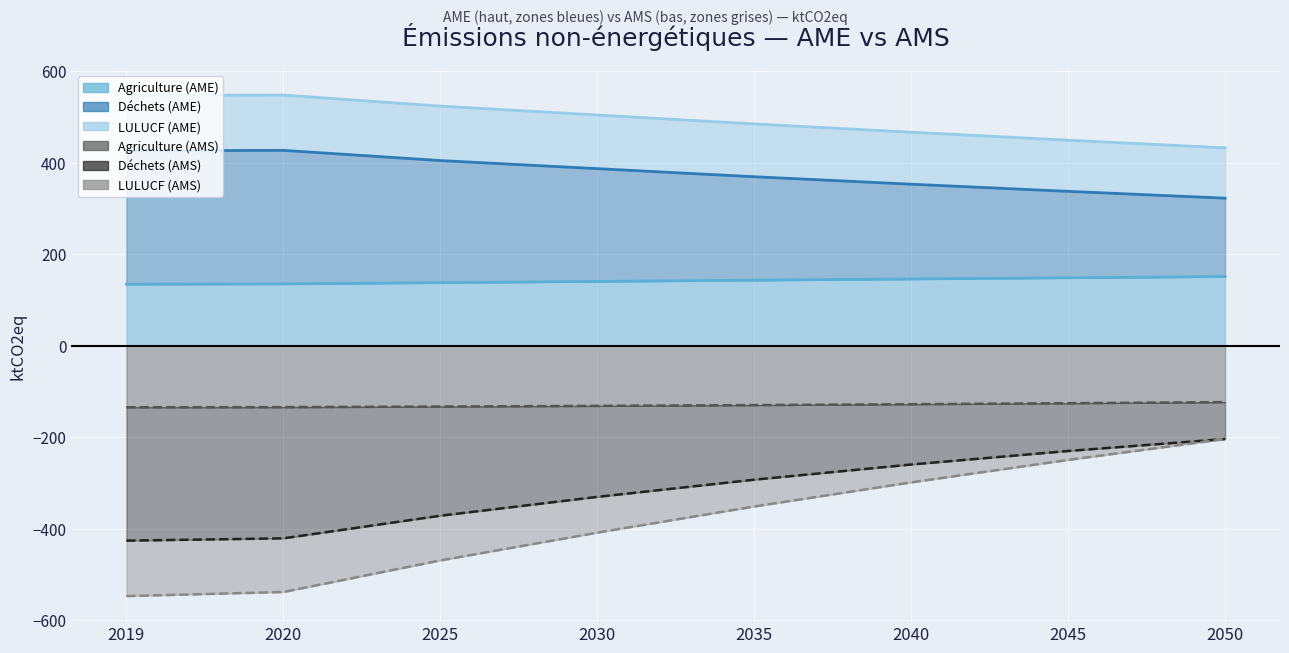

Rank the categories by LULUCF (AMS) value from highest to lowest.

2050, 2045, 2040, 2035, 2030, 2025, 2020, 2019